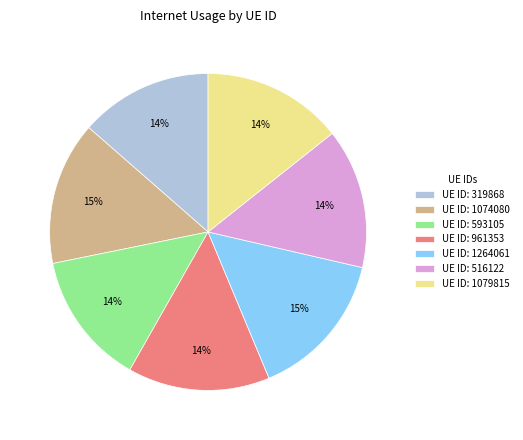

Is it true that UE ID: 593105 is 5% of the pie?

False